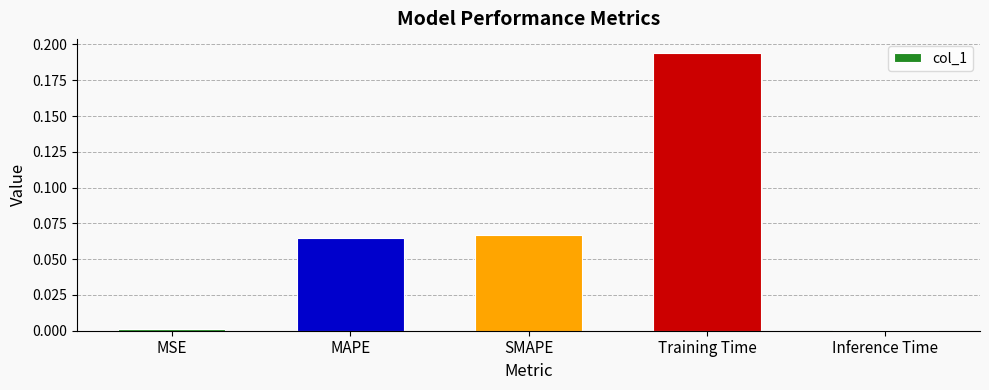

What is the sum of all values?

0.3